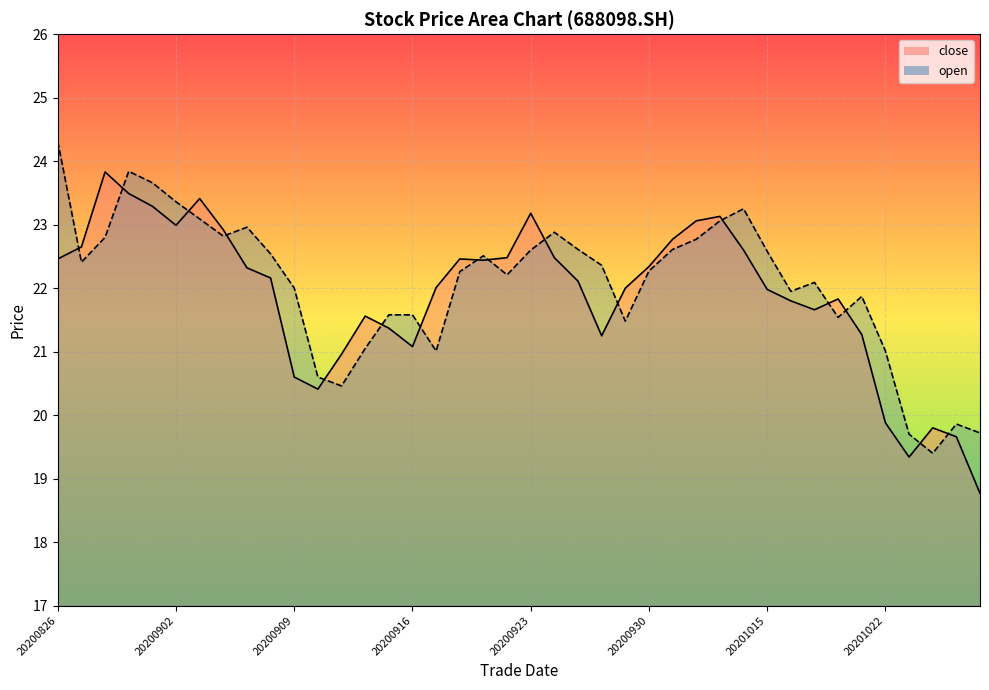

At which label does close reach its peak?

20200828